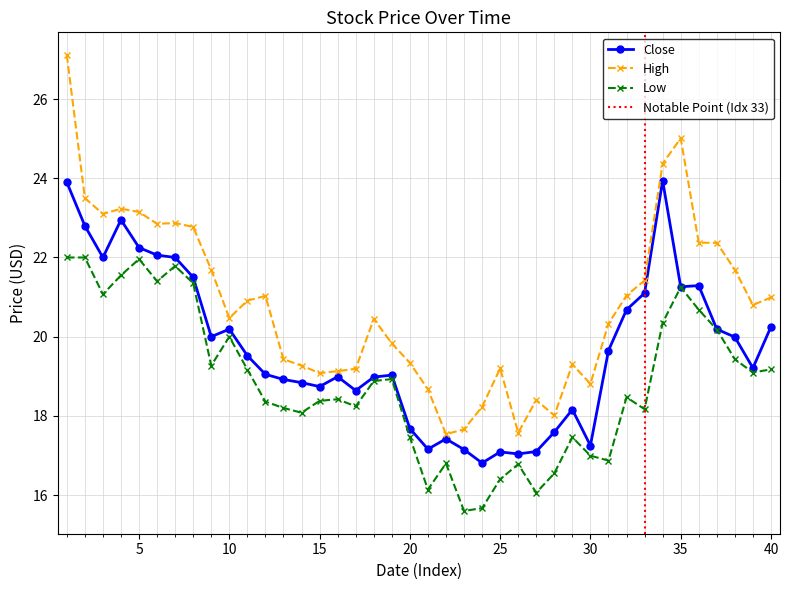

True or false: High has more than 1 interior local peaks.

True